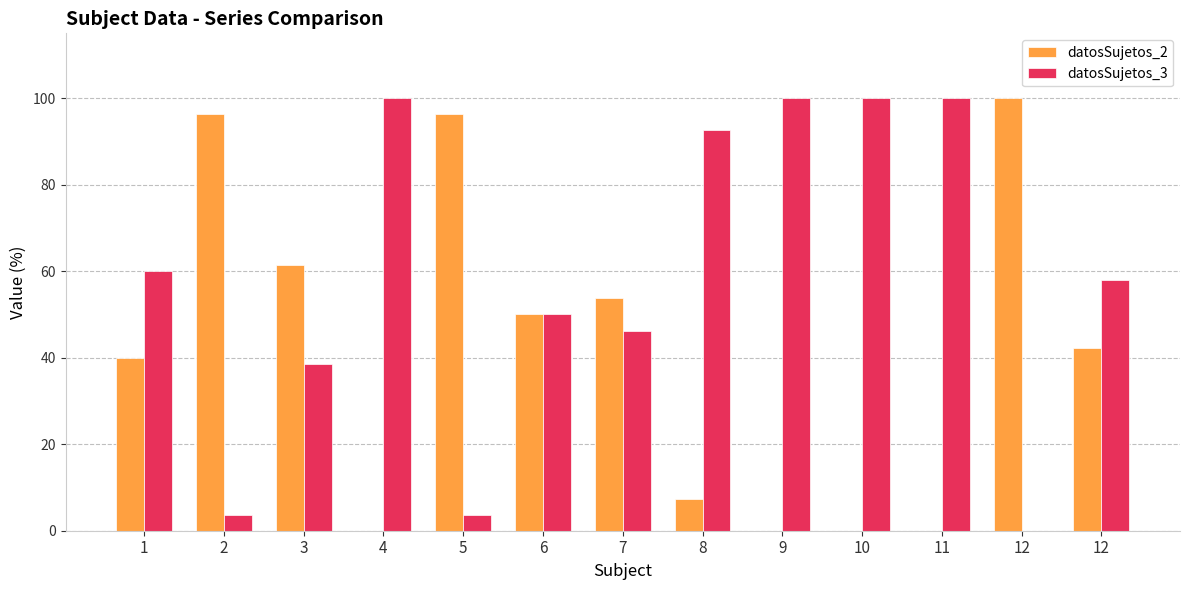

At which label is datosSujetos_3 closest to 50?

6